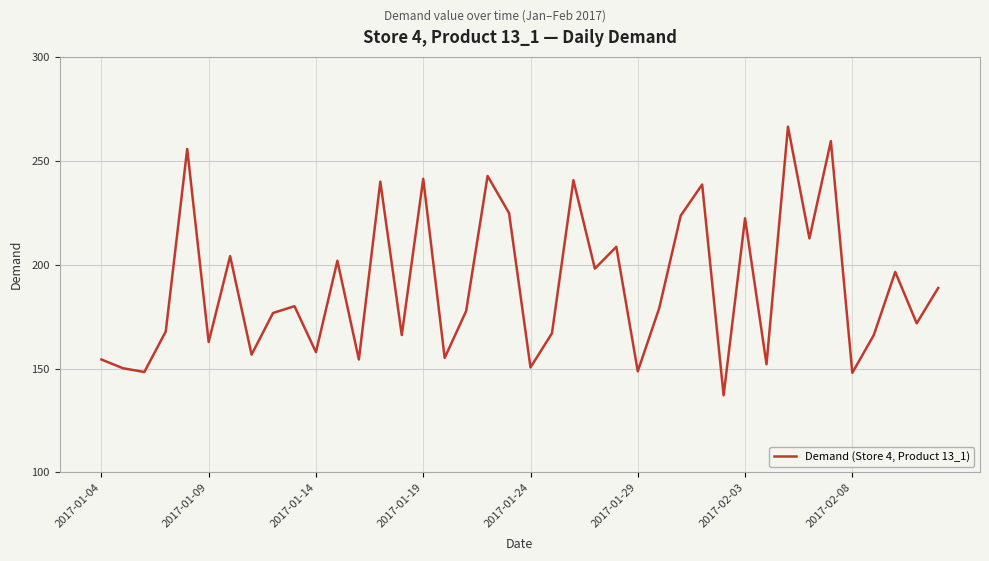

What is the maximum value shown in the chart?

266.4